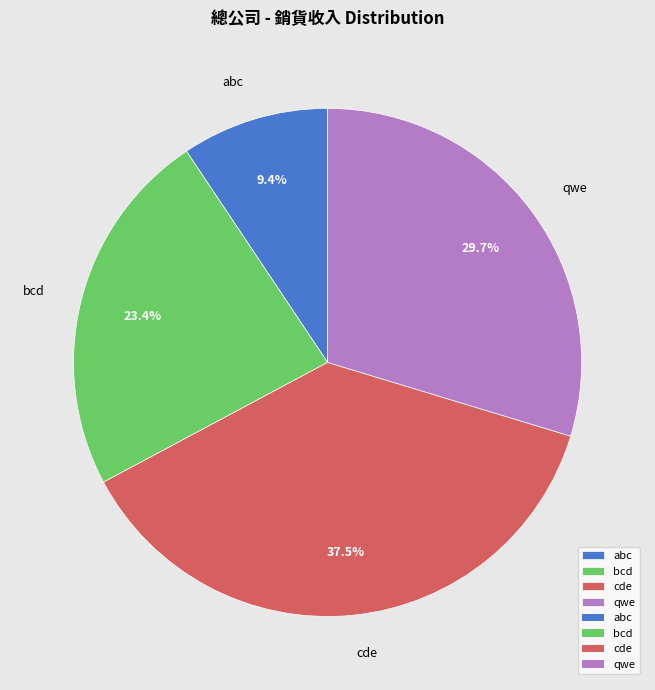

Rank the categories by value from highest to lowest.

cde, qwe, bcd, abc